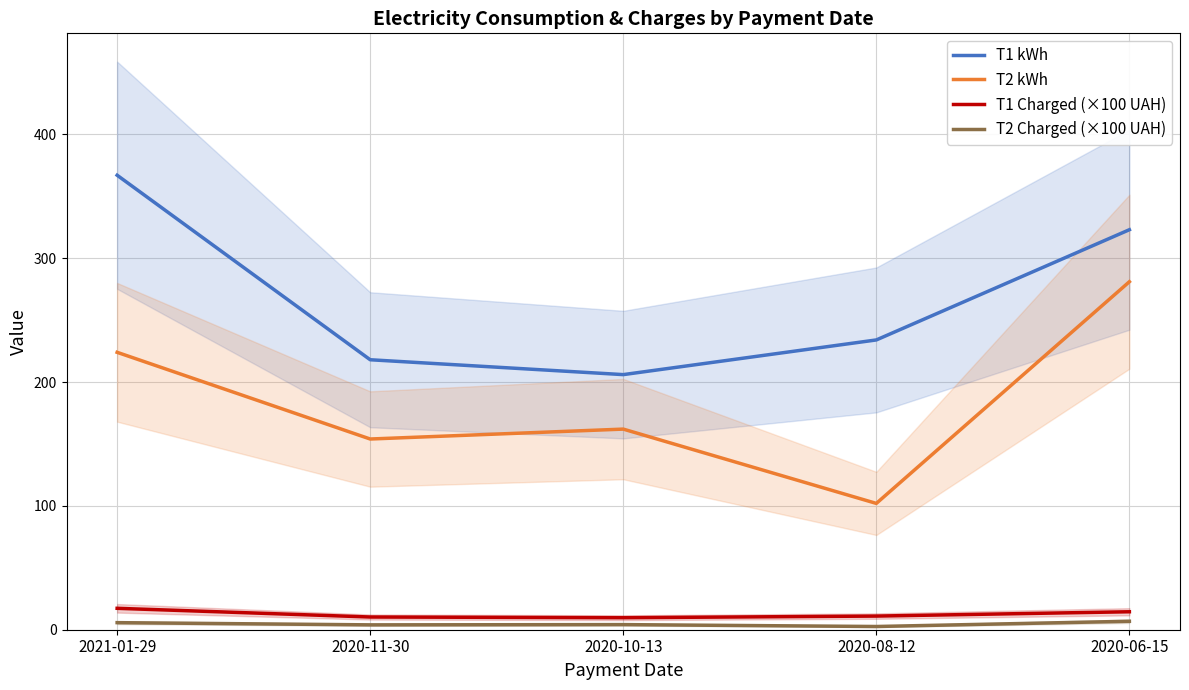

Rank the categories by T1 Charged (×100 UAH) value from highest to lowest.

2021-01-29, 2020-06-15, 2020-08-12, 2020-11-30, 2020-10-13